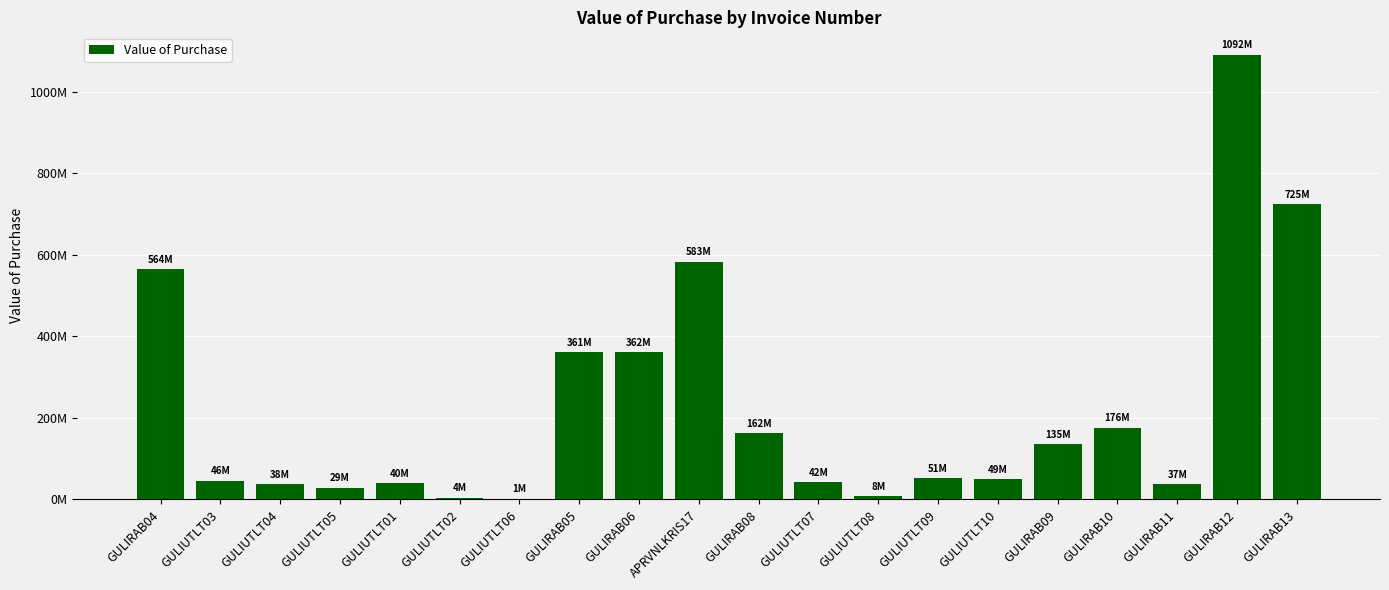

List the labels in order of value, smallest first.

GULIUTLT06, GULIUTLT02, GULIUTLT08, GULIUTLT05, GULIRAB11, GULIUTLT04, GULIUTLT01, GULIUTLT07, GULIUTLT03, GULIUTLT10, GULIUTLT09, GULIRAB09, GULIRAB08, GULIRAB10, GULIRAB05, GULIRAB06, GULIRAB04, APRVNLKRIS17, GULIRAB13, GULIRAB12